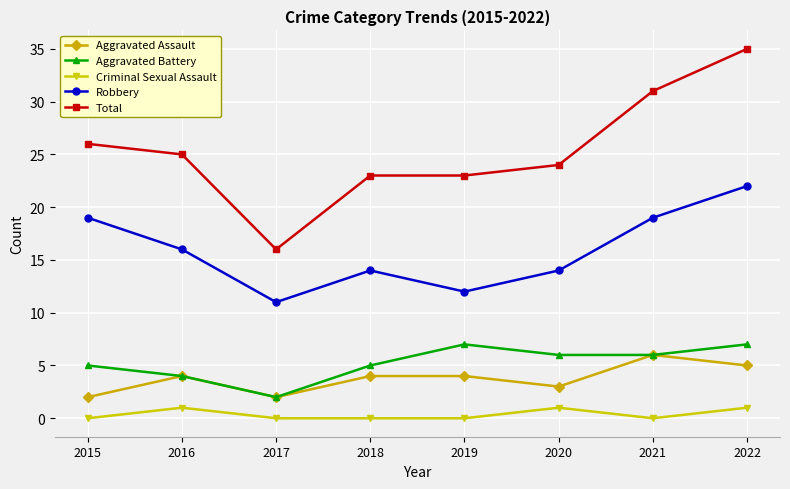

The value of Robbery at 2016 is 8. True or false?

False